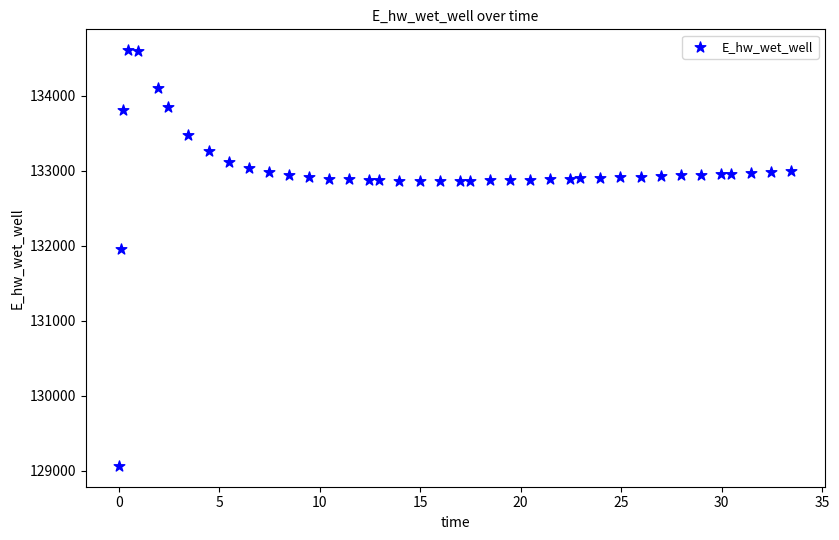

What Y value in the scatter plot is closest to 131836?

131956.9